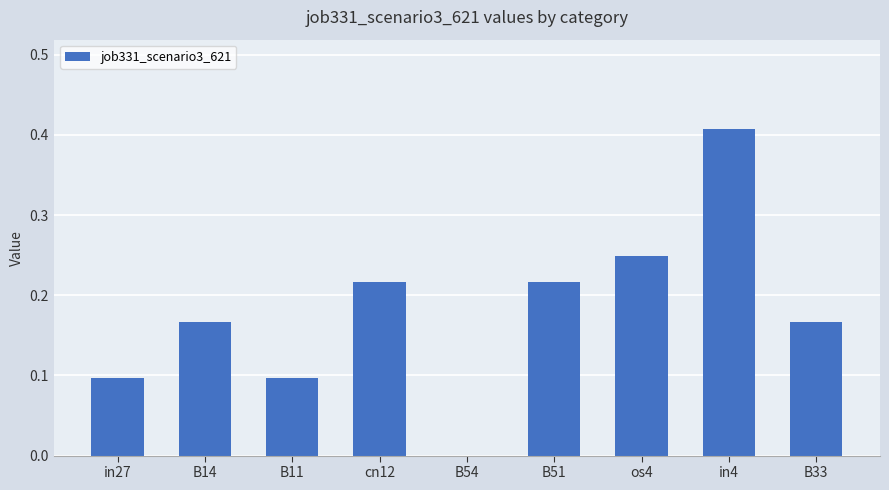

Which category has the highest value across all series?

in4